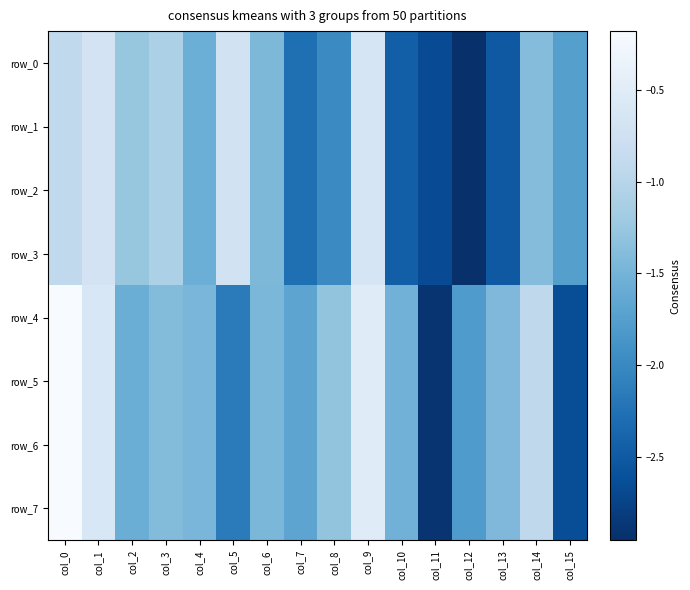

Reading left to right, transcribe all the data shown in this chart.

row_0: -0.9	-0.7	-1.3	-1.1	-1.6	-0.7	-1.4	-2.3	-2.0	-0.6	-2.4	-2.7	-3.0	-2.5	-1.4	-1.7
row_1: -0.9	-0.7	-1.3	-1.1	-1.6	-0.7	-1.4	-2.3	-2.0	-0.6	-2.4	-2.7	-3.0	-2.5	-1.4	-1.7
row_2: -0.9	-0.7	-1.3	-1.1	-1.6	-0.7	-1.4	-2.3	-2.0	-0.6	-2.4	-2.7	-3.0	-2.5	-1.4	-1.7
row_3: -0.9	-0.7	-1.3	-1.1	-1.6	-0.7	-1.4	-2.3	-2.0	-0.6	-2.4	-2.7	-3.0	-2.5	-1.4	-1.7
row_4: -0.2	-0.6	-1.6	-1.4	-1.5	-2.1	-1.5	-1.7	-1.3	-0.5	-1.5	-2.9	-1.8	-1.4	-0.9	-2.6
row_5: -0.2	-0.6	-1.6	-1.4	-1.5	-2.1	-1.5	-1.7	-1.3	-0.5	-1.5	-2.9	-1.8	-1.4	-0.9	-2.6
row_6: -0.2	-0.6	-1.6	-1.4	-1.5	-2.1	-1.5	-1.7	-1.3	-0.5	-1.5	-2.9	-1.8	-1.4	-0.9	-2.6
row_7: -0.2	-0.6	-1.6	-1.4	-1.5	-2.1	-1.5	-1.7	-1.3	-0.5	-1.5	-2.9	-1.8	-1.4	-0.9	-2.6